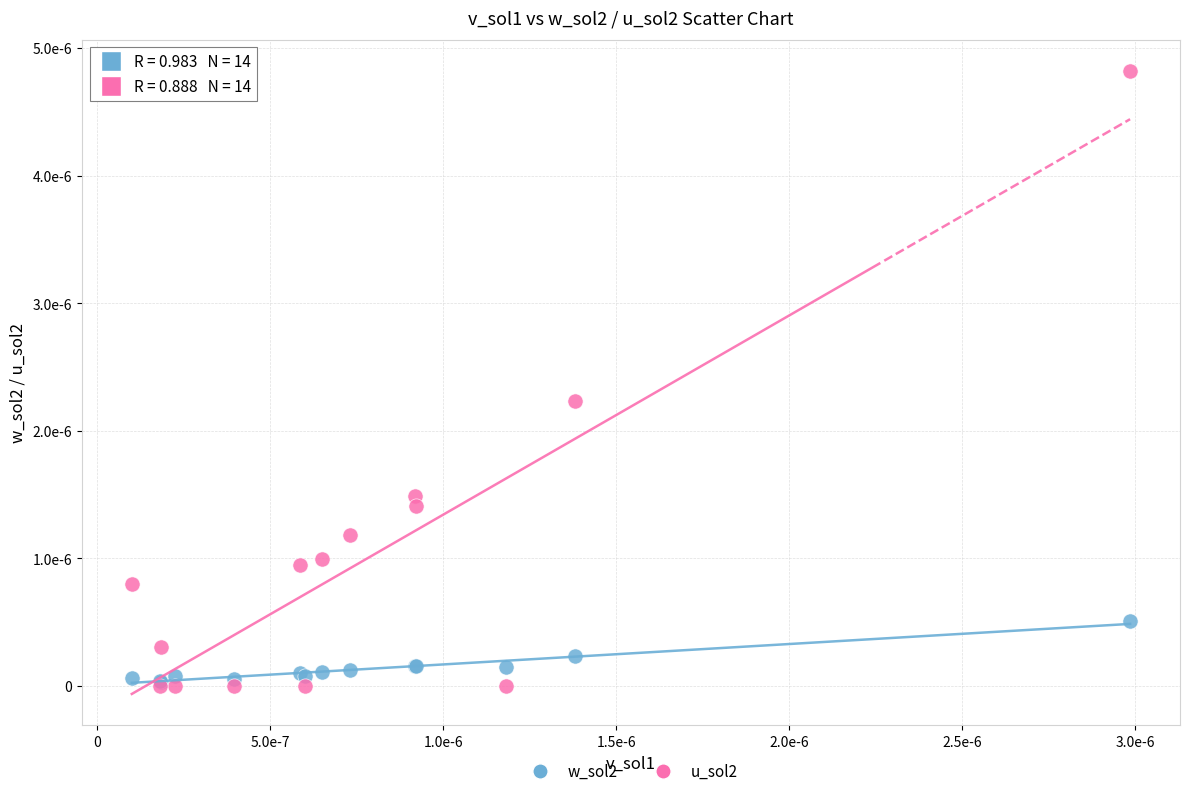

Which series has the largest Y range (max minus min)?

u_sol2